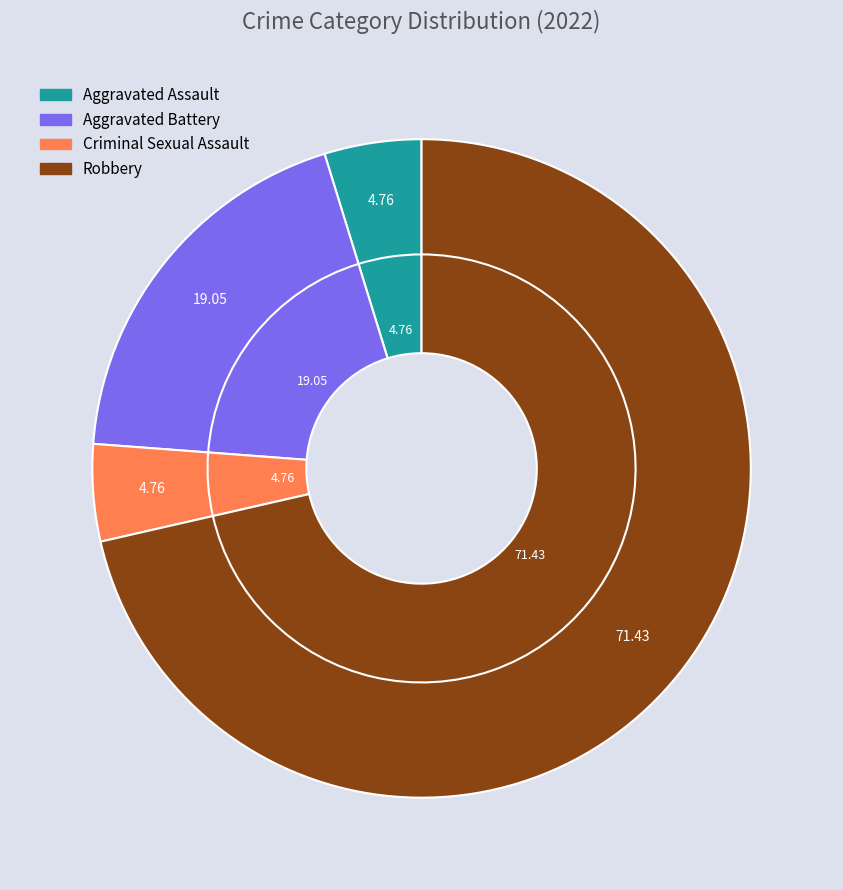

What percentage is the Aggravated Battery slice, to the nearest percent?

19%